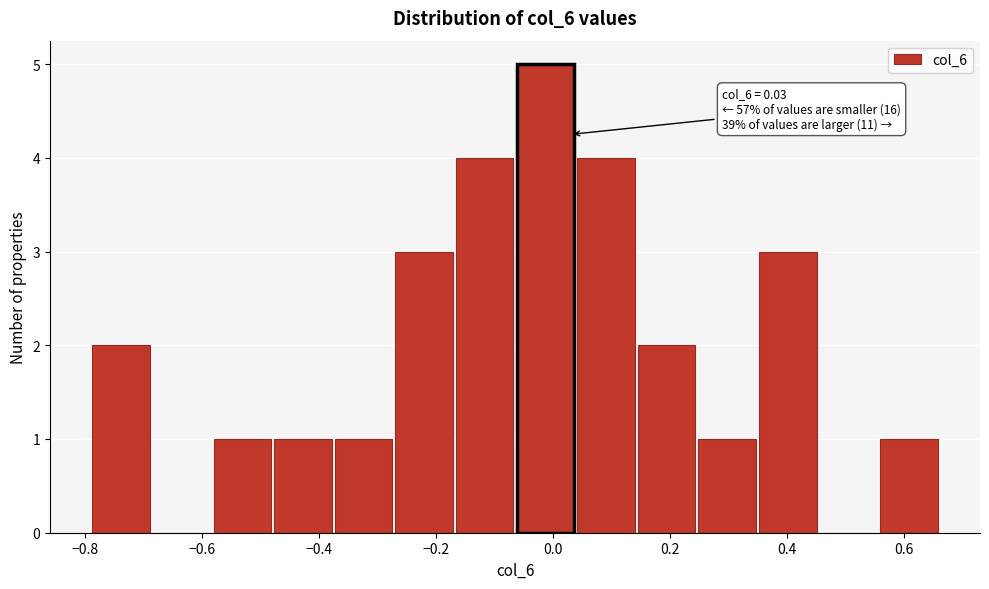

Over which range of the x-axis is the bar tallest?

-0.06 to 0.04